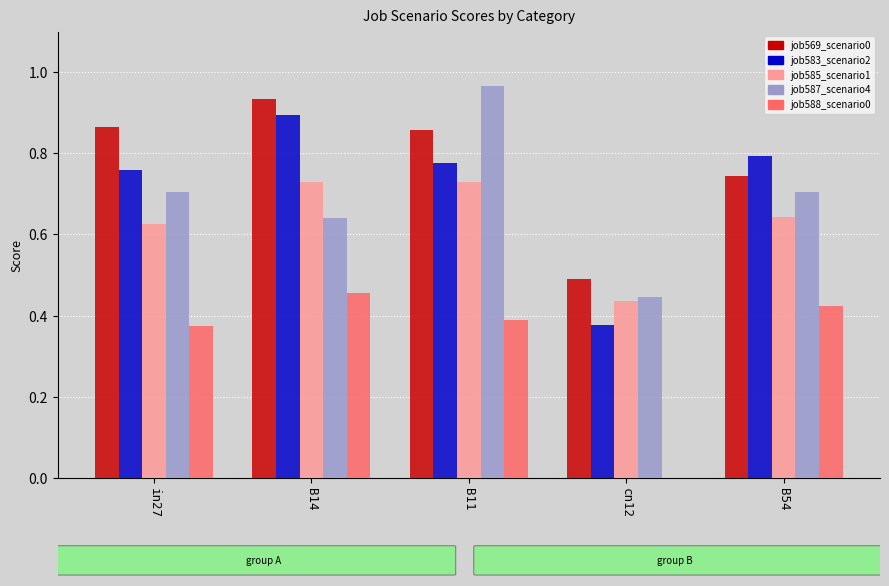

At which category does the chart reach its peak across all series?

B11